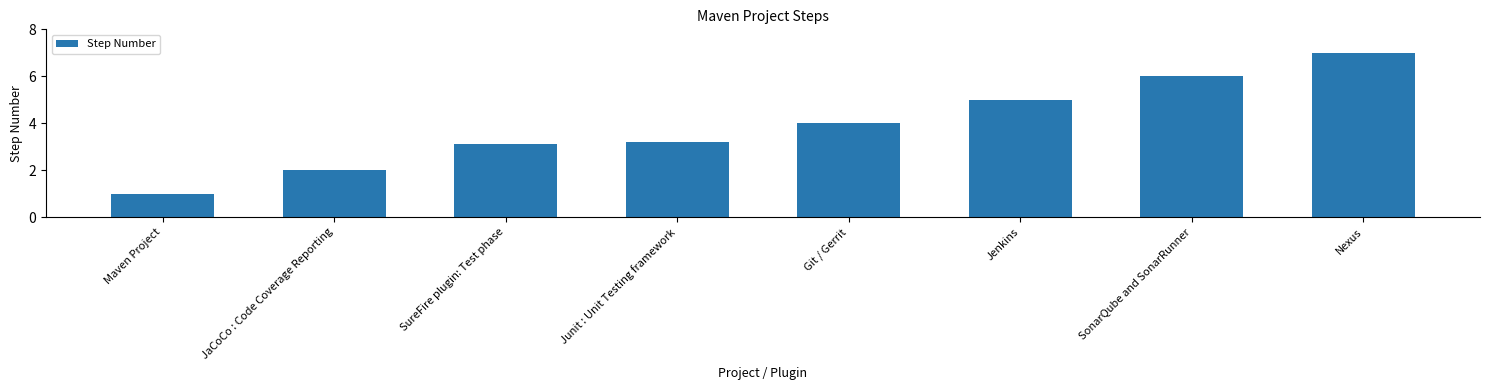

Reading left to right, list all the values displayed in this chart.

1.0	2.0	3.1	3.2	4.0	5.0	6.0	7.0